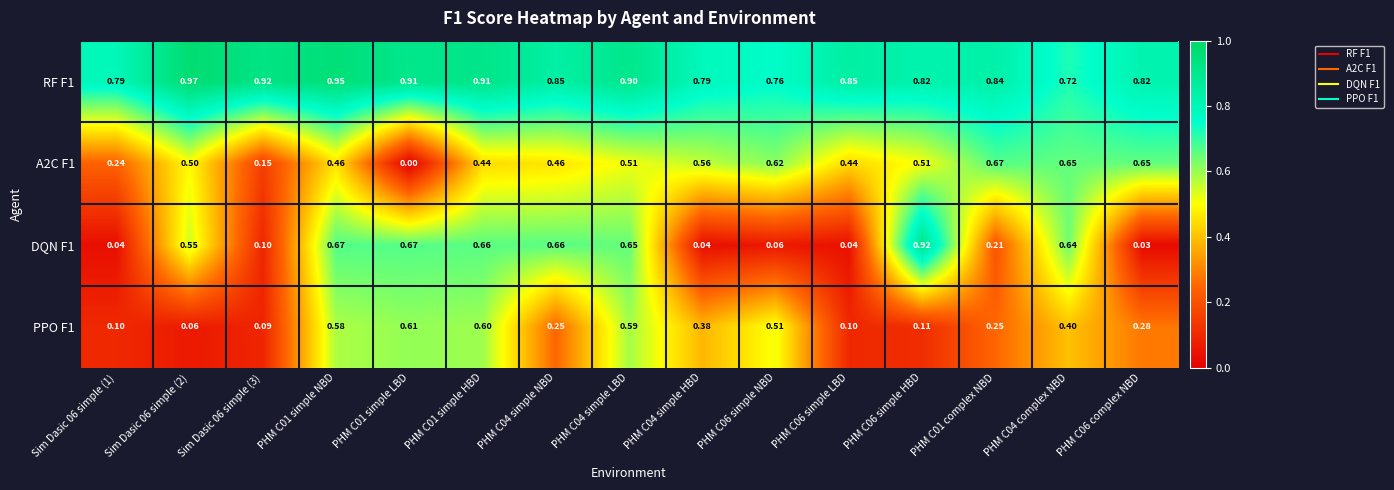

Is the value of PPO F1 at PHM C01 simple NBD greater than the value of RF F1 at Sim Dasic 06 simple (1)?

No